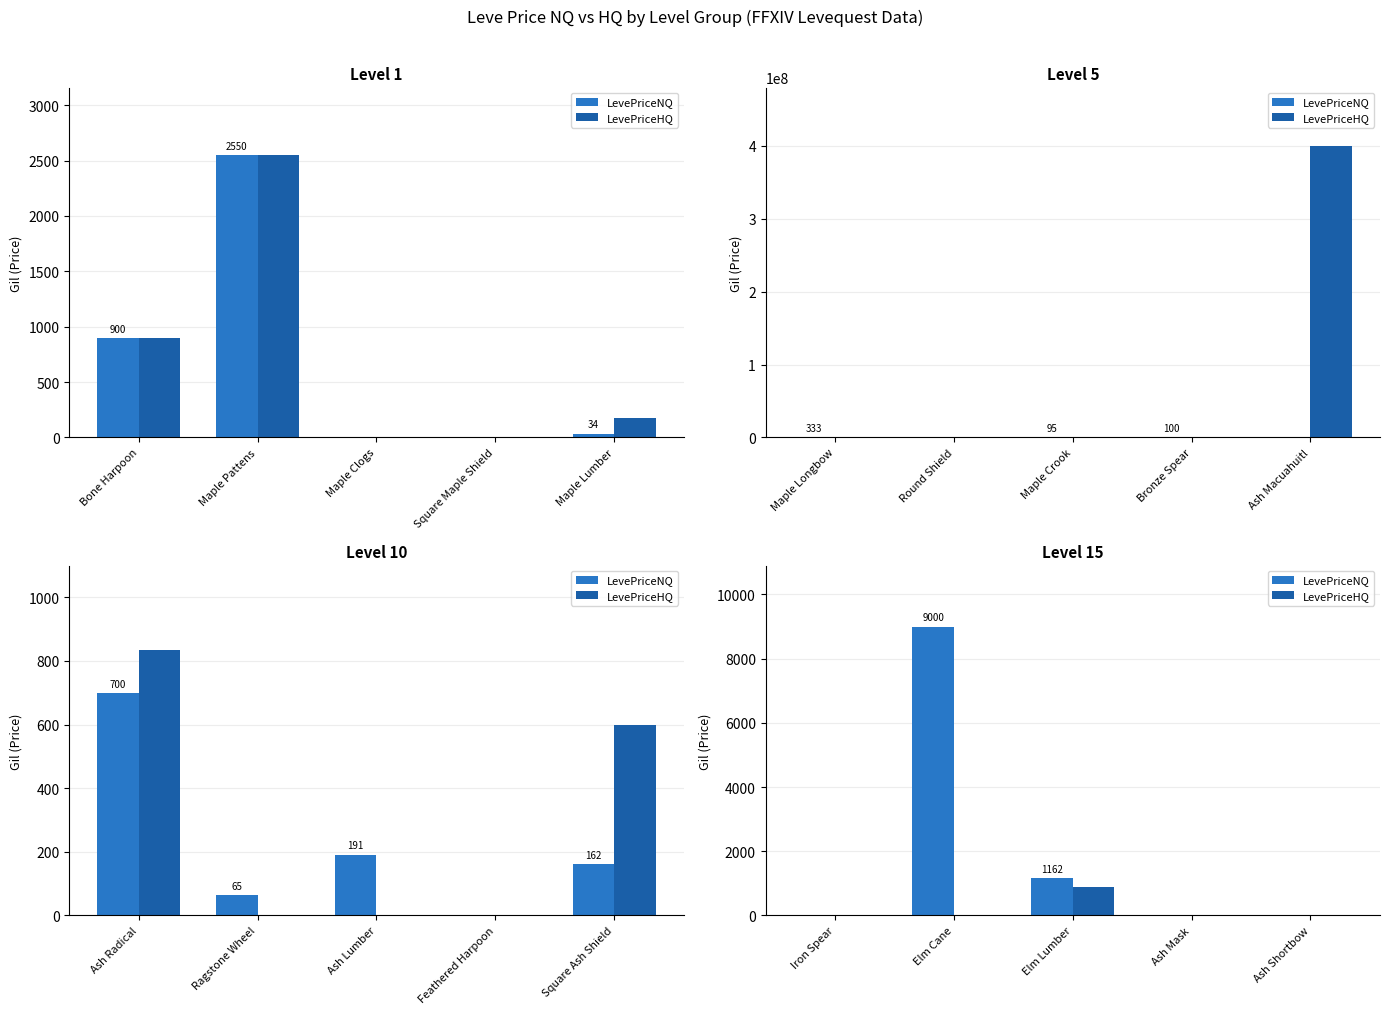

Between Iron Spear and Elm Cane, which is larger?

Elm Cane